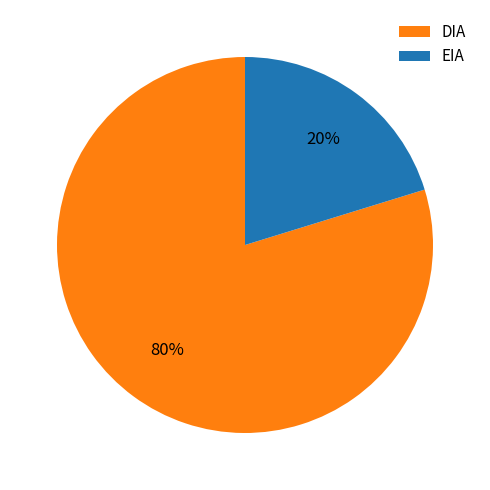

Count the number of slices in the pie.

2